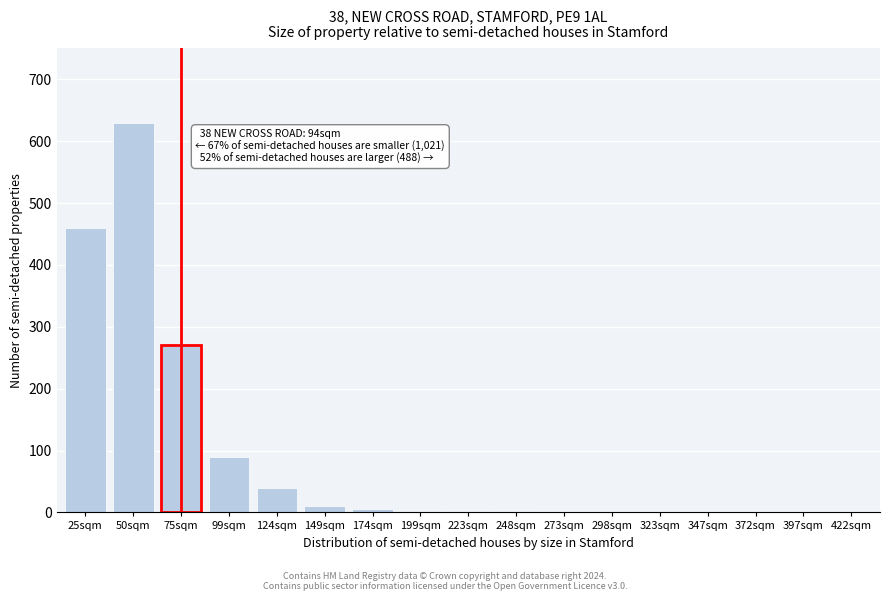

What is the maximum value shown in the chart?

630